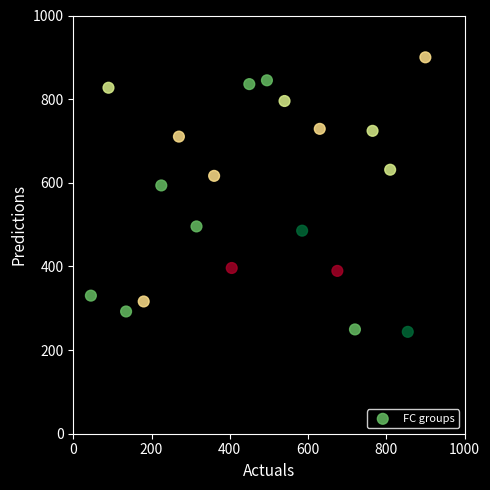

What Y value in the scatter plot is closest to 571?

593.7